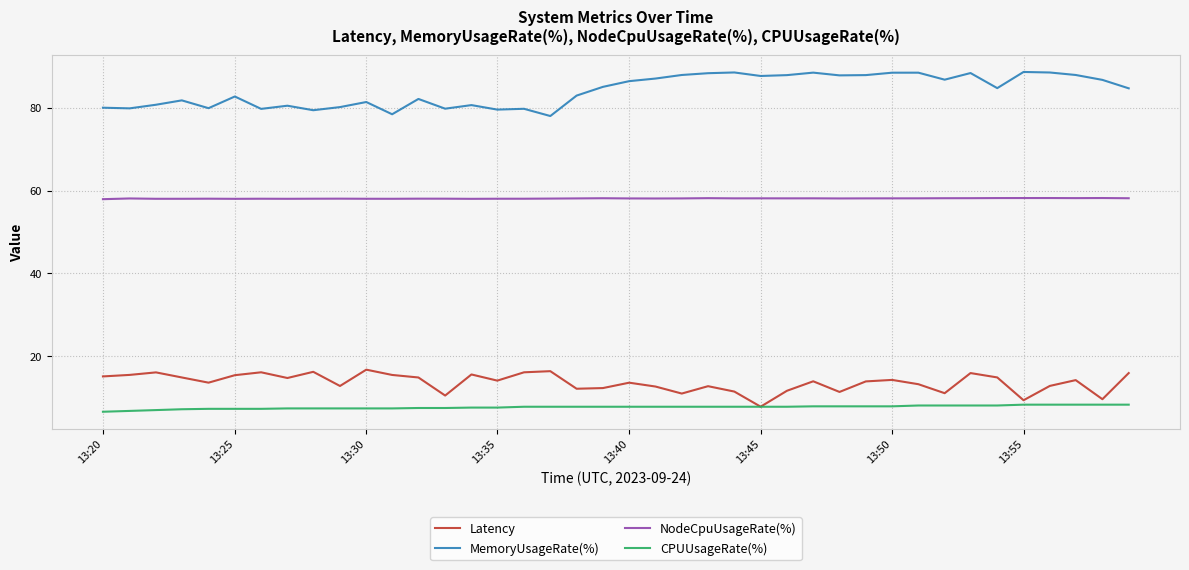

What is the minimum value for NodeCpuUsageRate(%)?

57.9